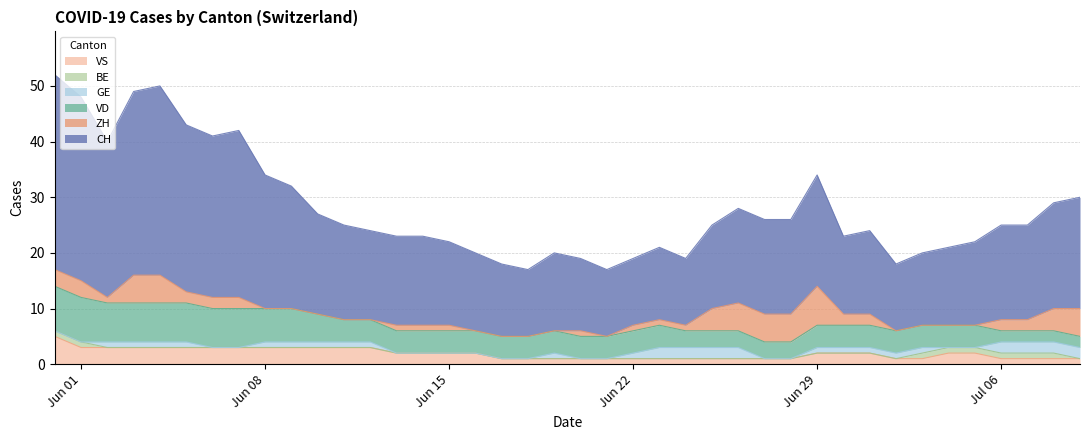

How many times do ZH and BE cross each other?

1